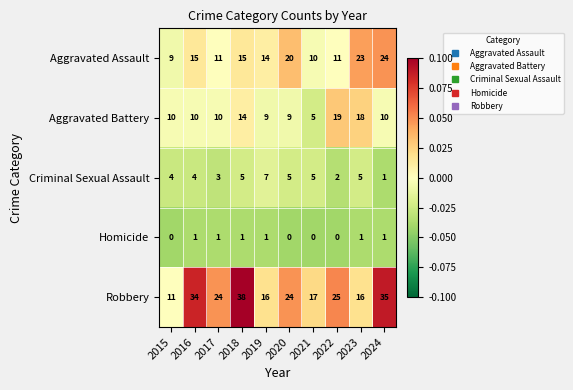

How many series are shown in this chart?

5